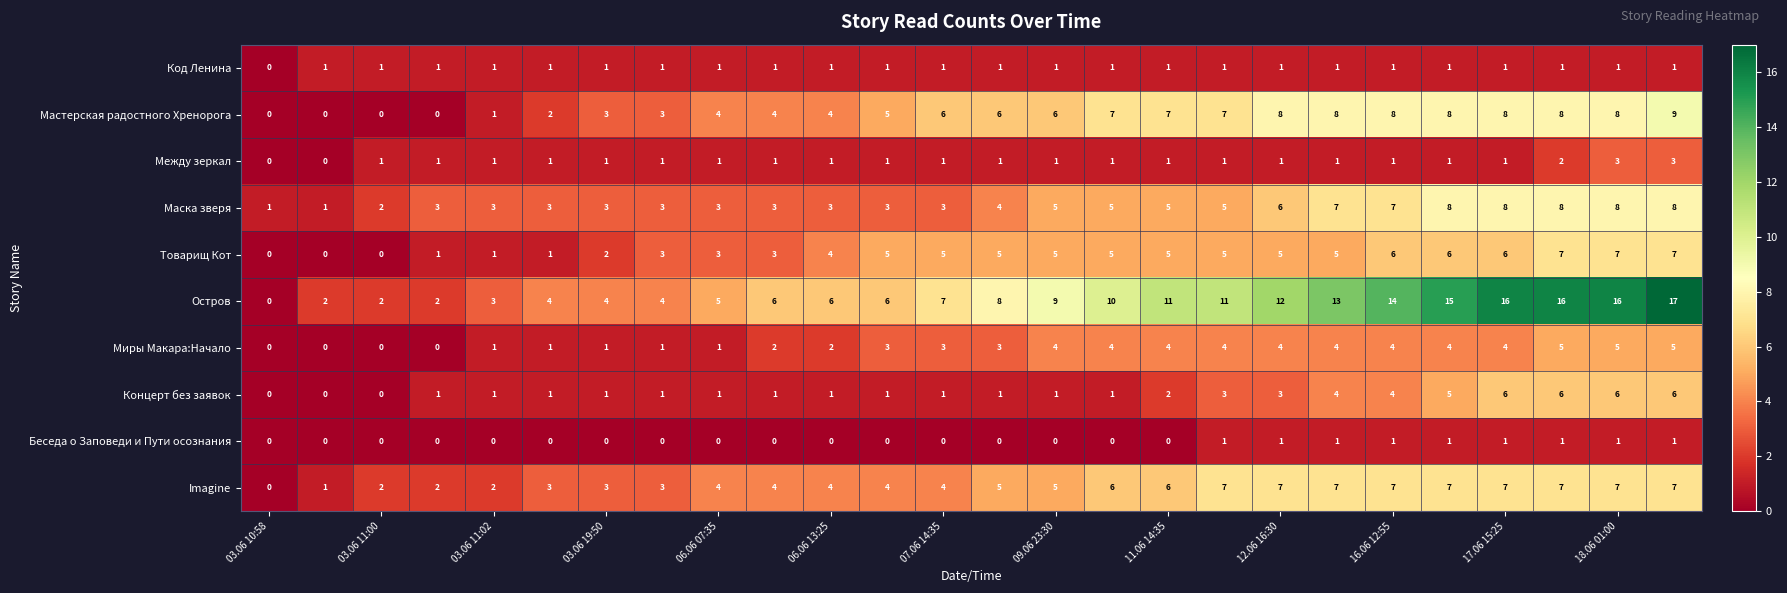

What is the difference between the maximum and minimum values in the Концерт без заявок series?

6